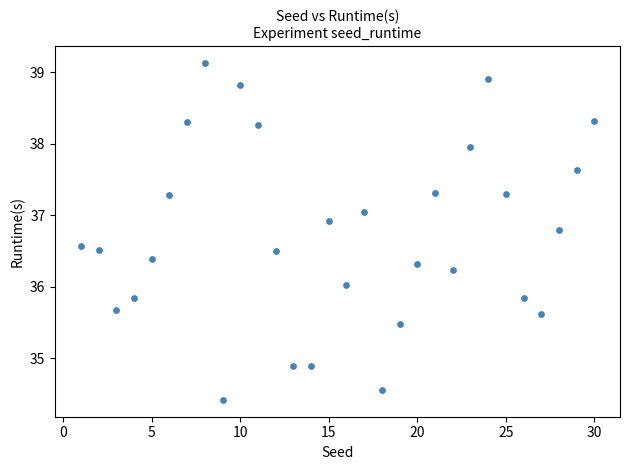

What is the range of Y values (max minus min)?

4.7